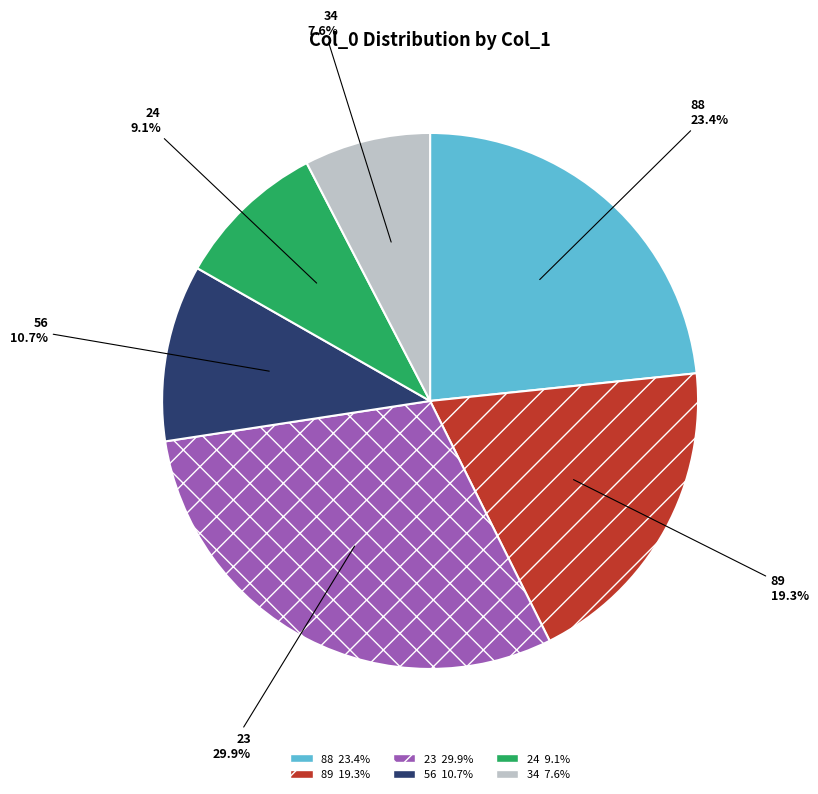

The 88 slice represents 16% of the pie. True or false?

False